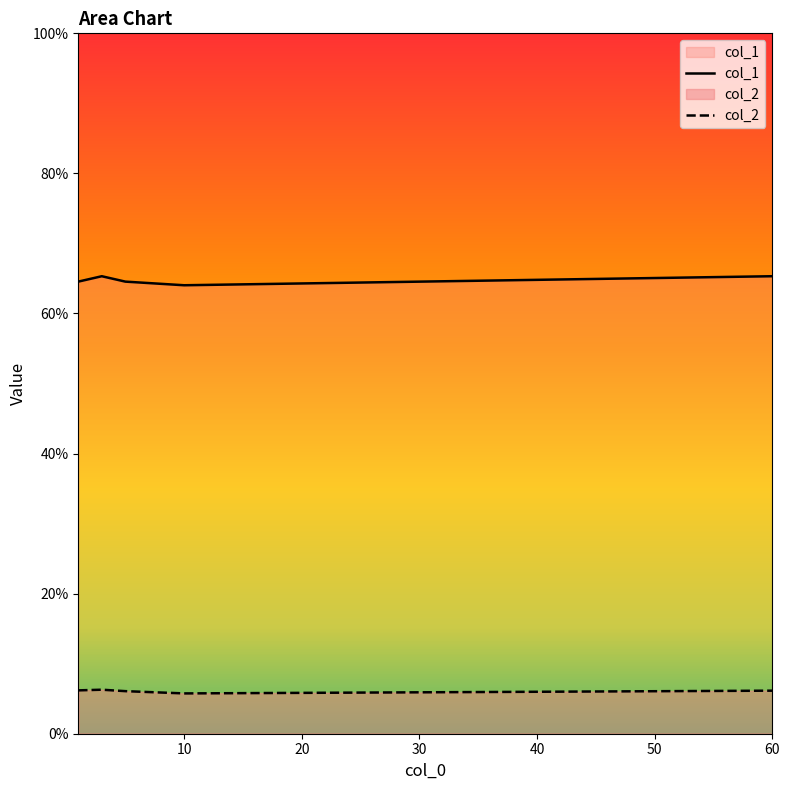

How many series are shown in this chart?

2